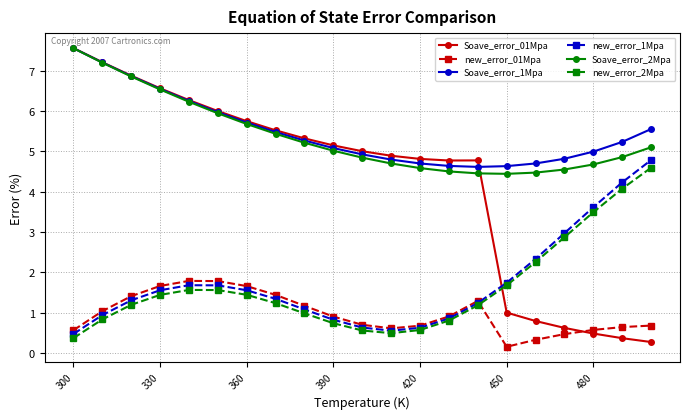

True or false: new_error_01Mpa and Soave_error_01Mpa intersect in this chart.

True